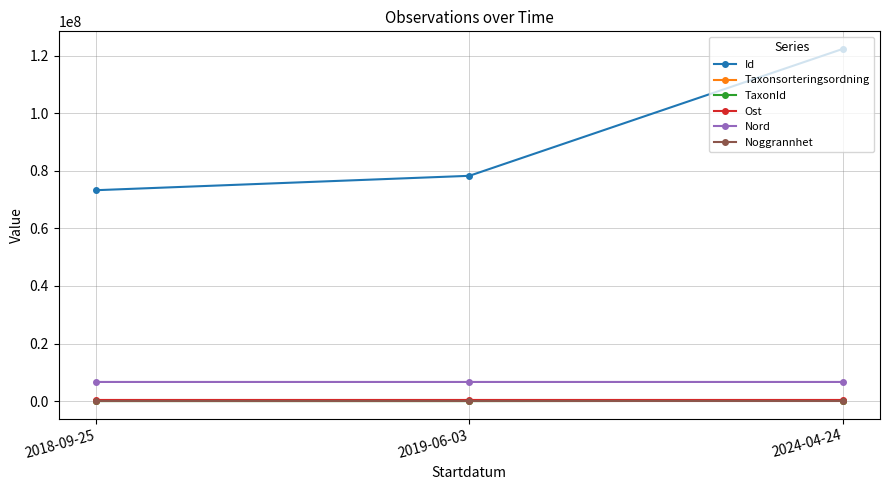

Where is Nord nearest to the value 6648552?

2018-09-25